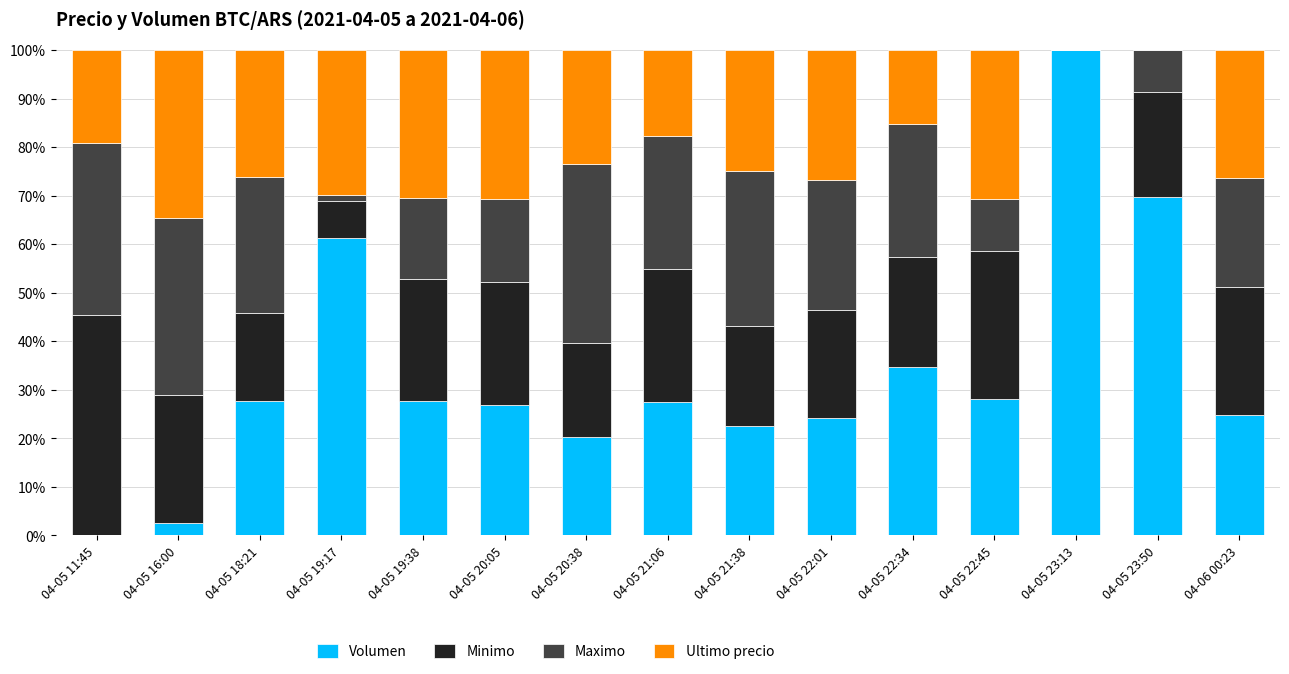

List the labels in order of Minimo value, smallest first.

04-05 23:13, 04-05 19:17, 04-05 18:21, 04-05 20:38, 04-05 21:38, 04-05 23:50, 04-05 22:01, 04-05 22:34, 04-05 19:38, 04-05 20:05, 04-05 16:00, 04-06 00:23, 04-05 21:06, 04-05 22:45, 04-05 11:45